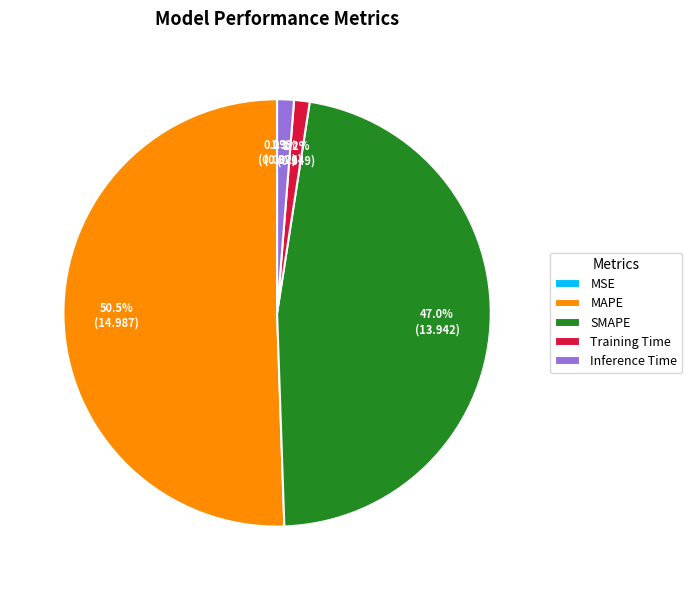

What percentage is NOT represented by Inference Time?

98.7%